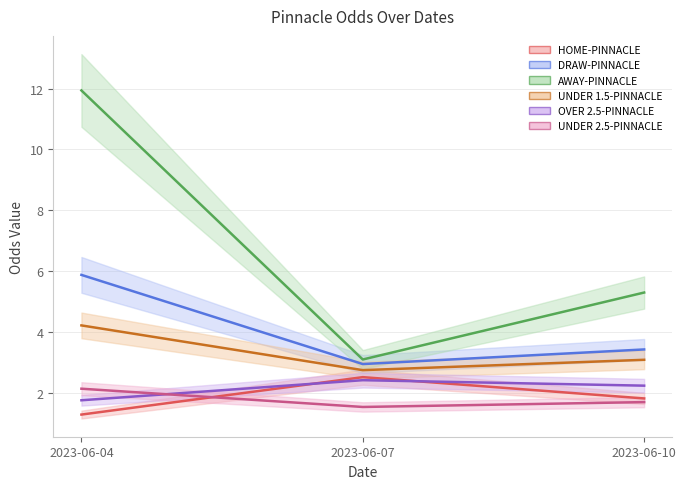

Does the chart have visible grid lines?

Yes